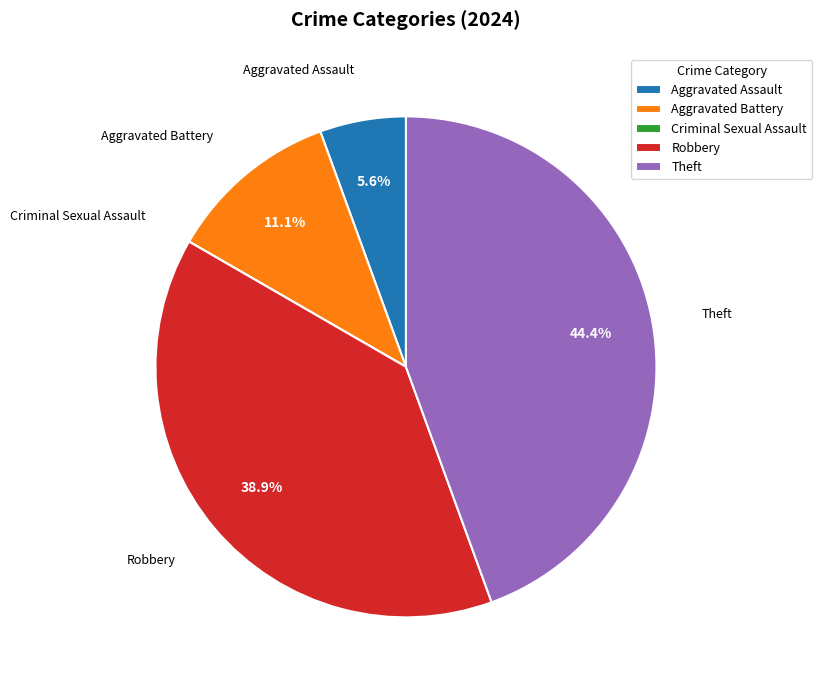

Which slice is the largest?

Theft